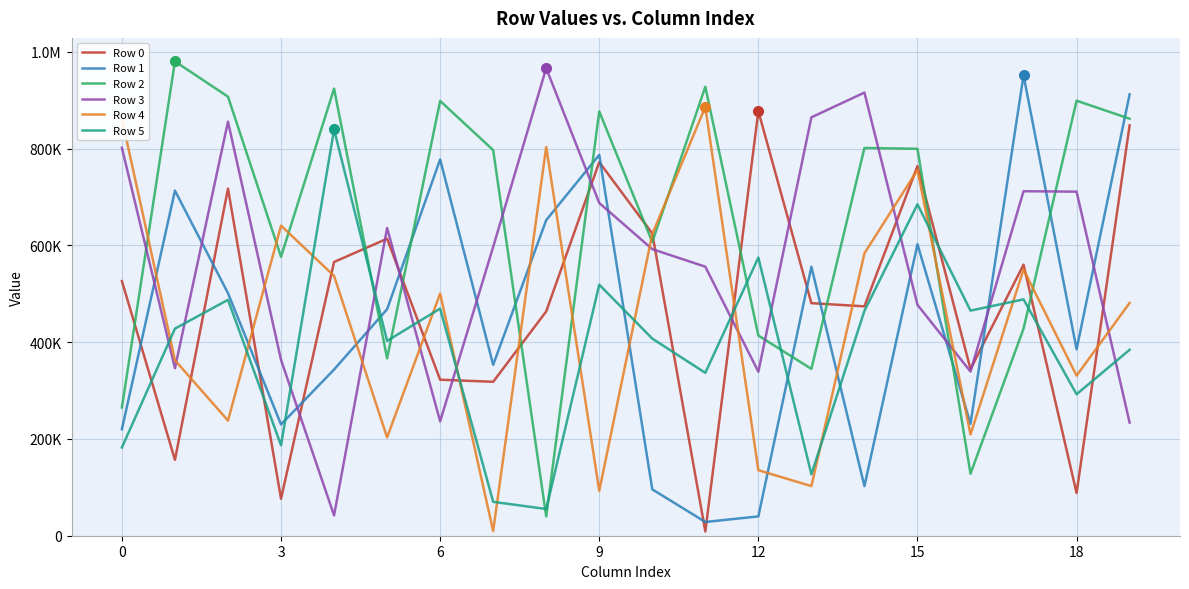

What are all the series names shown in the legend?

Row 0, Row 1, Row 2, Row 3, Row 4, Row 5